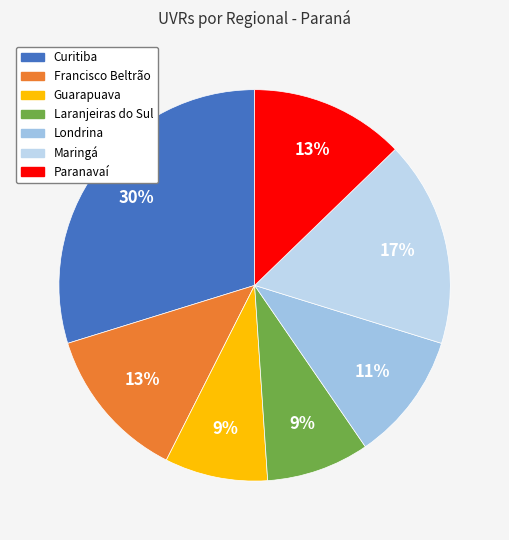

How many segments does this pie chart have?

7